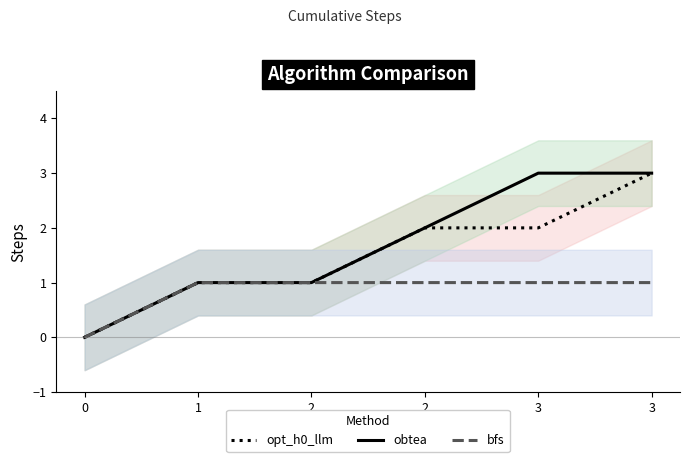

True or false: bfs and opt_h0_llm intersect in this chart.

False